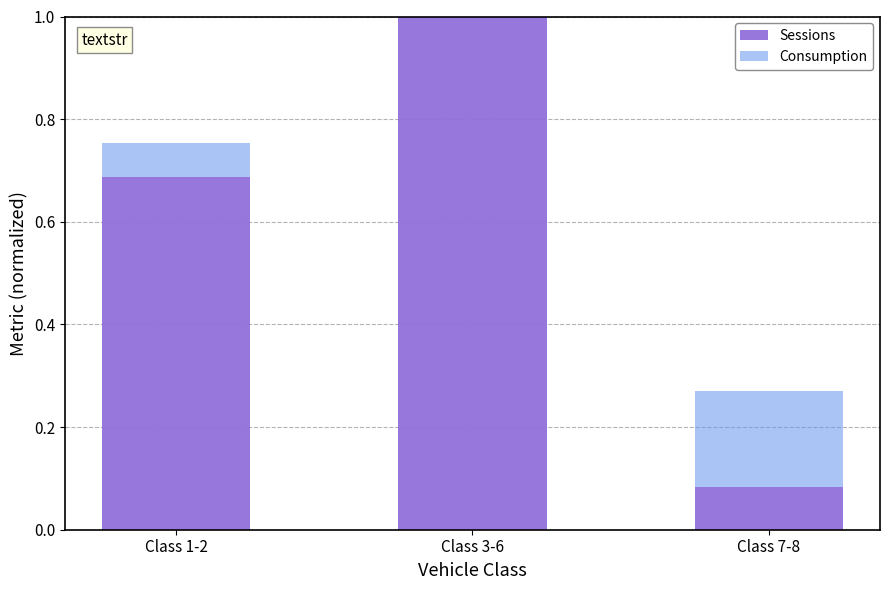

Which category has the highest value in the Consumption series?

Class 3-6